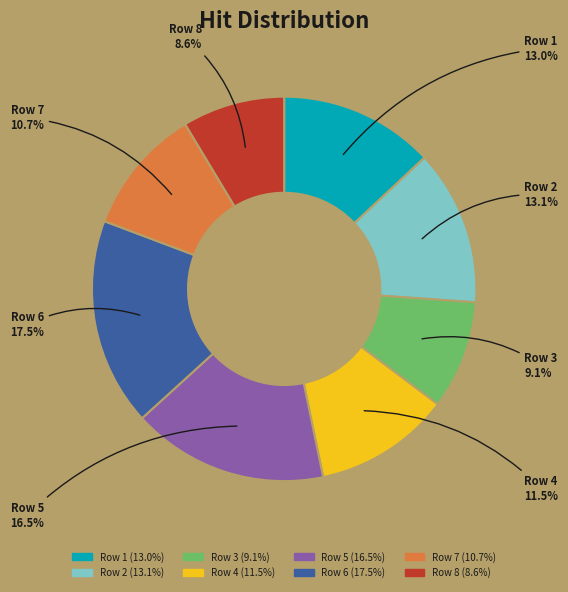

Is there any slice that represents more than half of the pie?

No